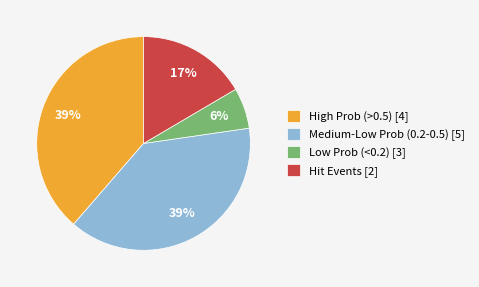

What is the ratio of the value at High Prob (>0.5) [4] to the value at Hit Events [2]?

2.3